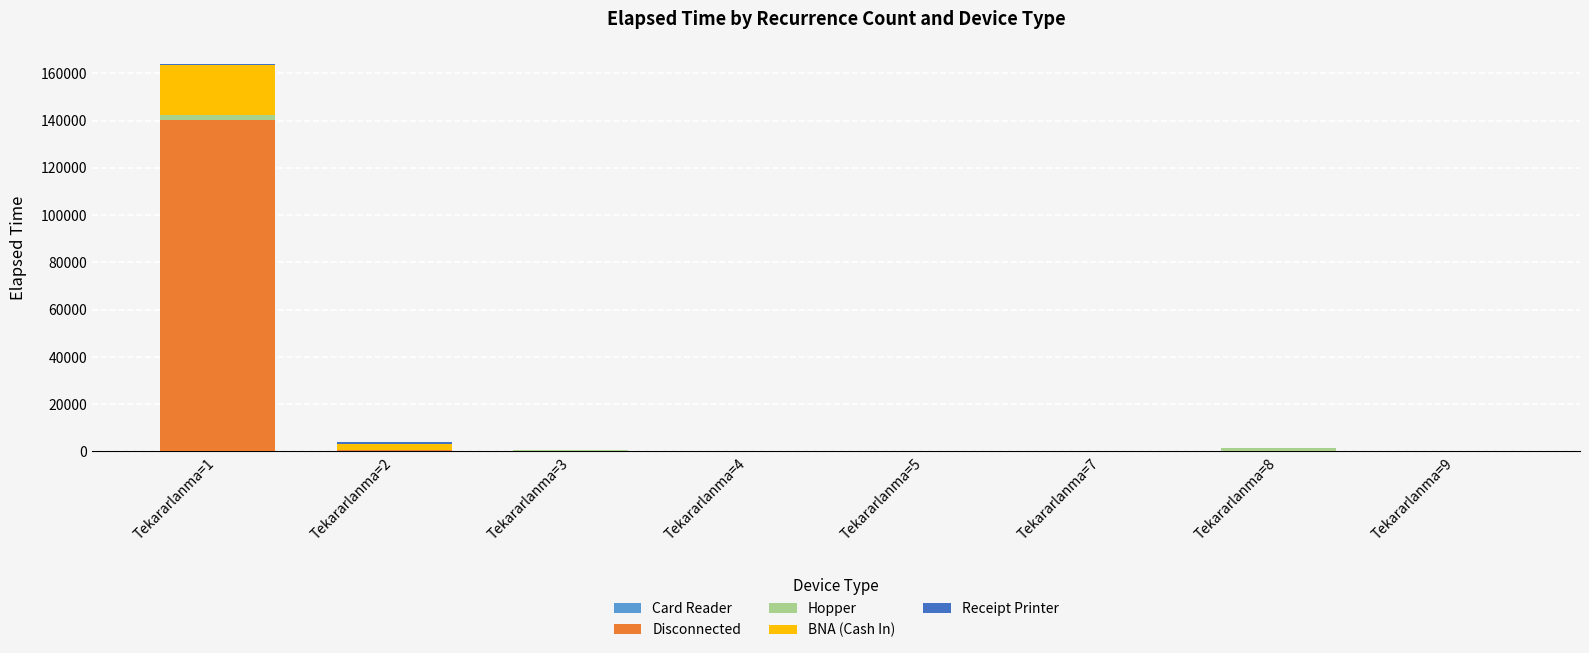

At which category is the sum across all series the highest?

Tekararlanma=1